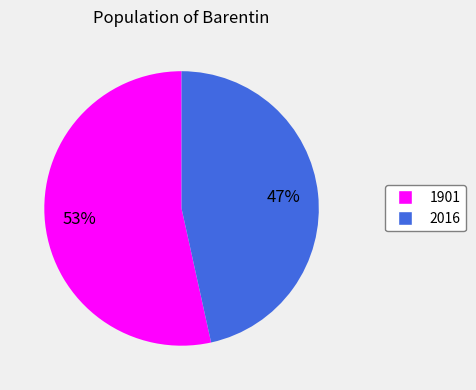

Which slice is the largest?

1901